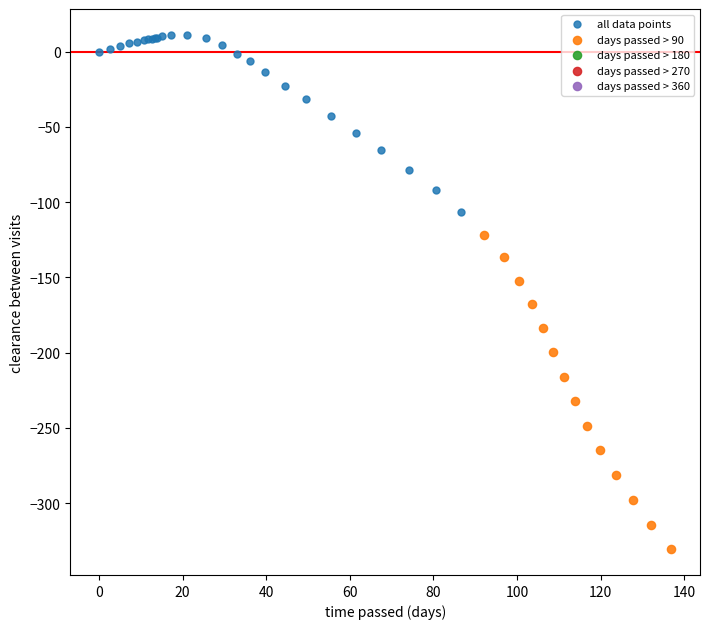

Which series has the widest spread of Y values?

days passed > 90